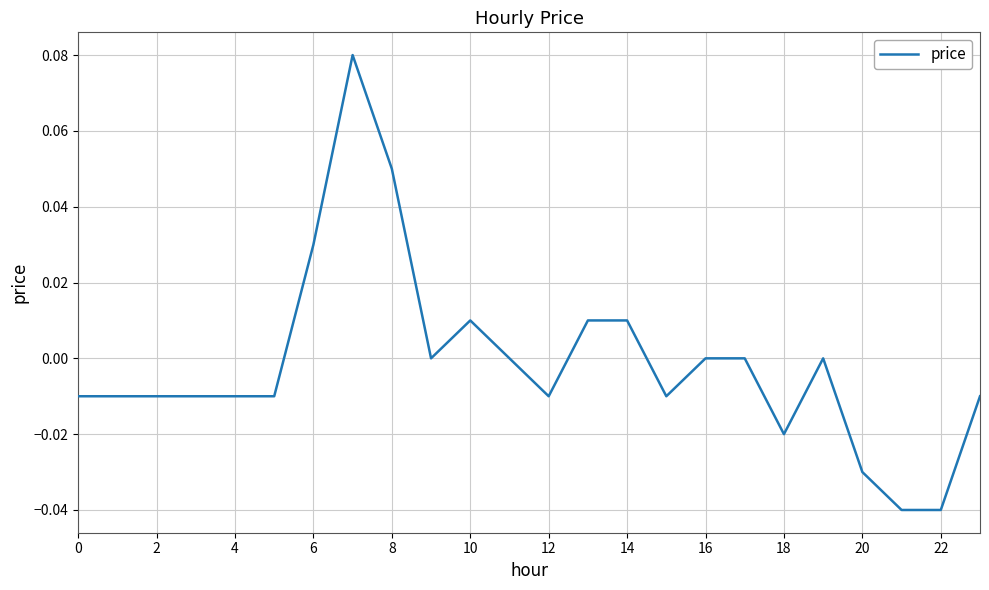

What is the label of the 15th point from the left?

14